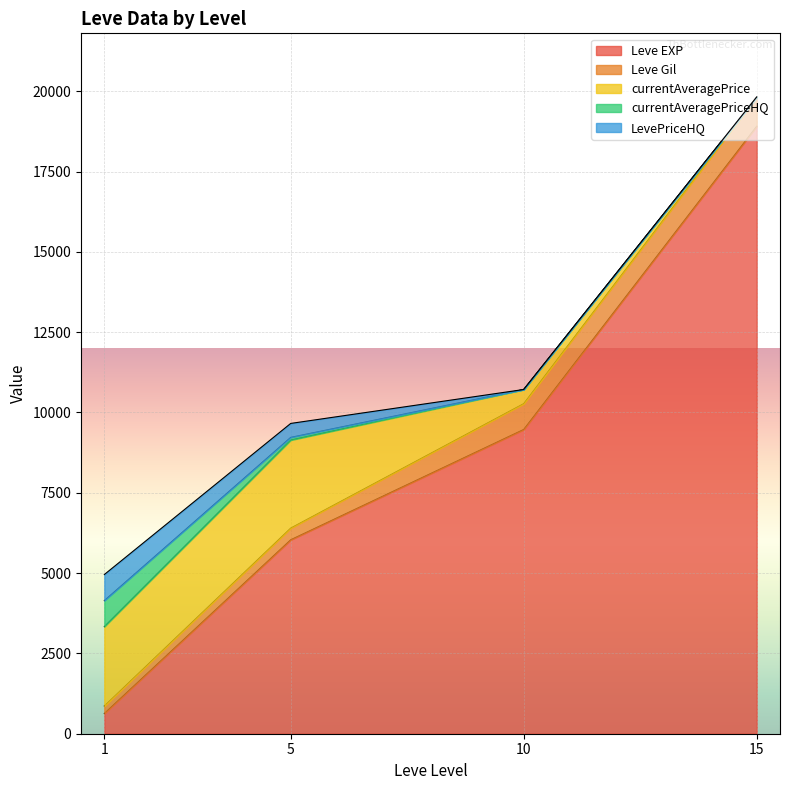

At which category does Leve Gil reach its first local valley?

1